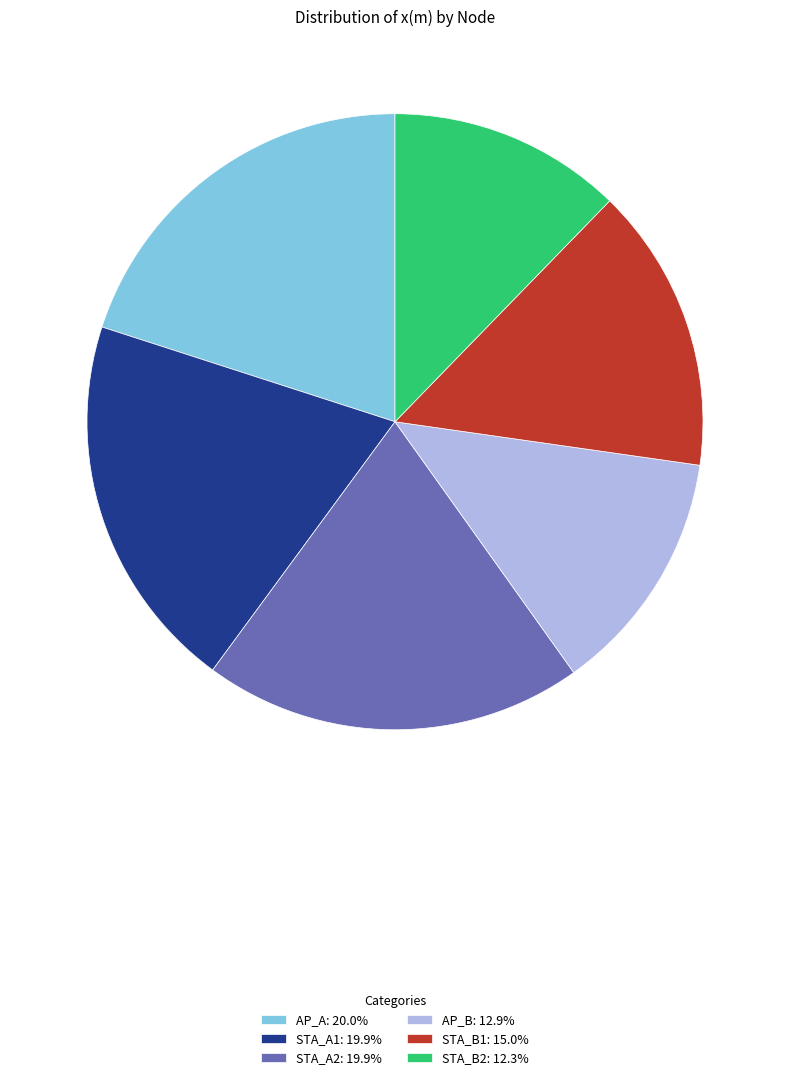

Is the sum of STA_B1: 15.0% and AP_A: 20.0% greater than half?

No